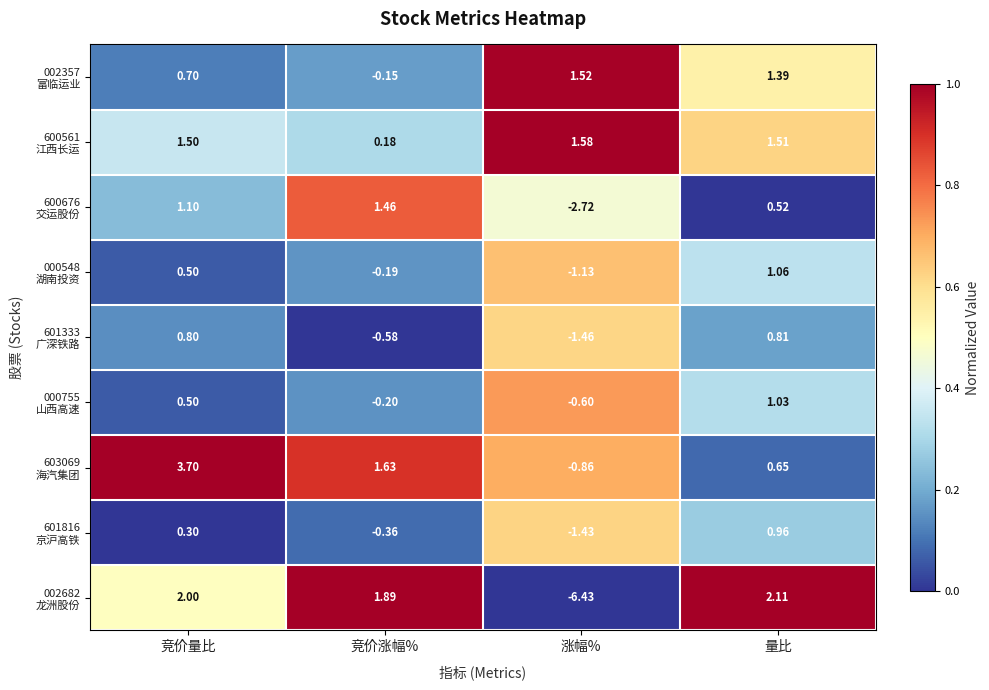

At which category is the sum across all series the highest?

竞价量比